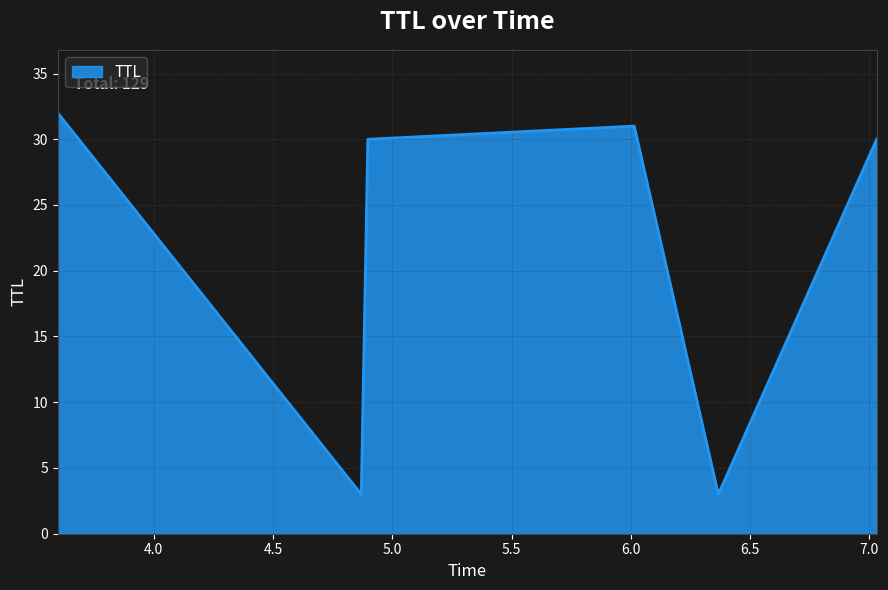

Does the chart have visible grid lines?

Yes